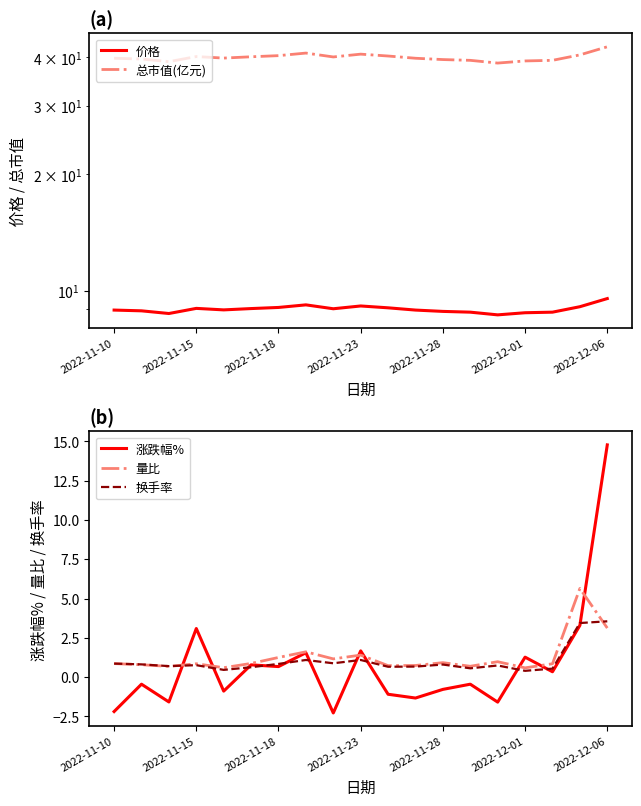

What is the difference between the maximum and minimum values in the 涨跌幅% series?

17.1